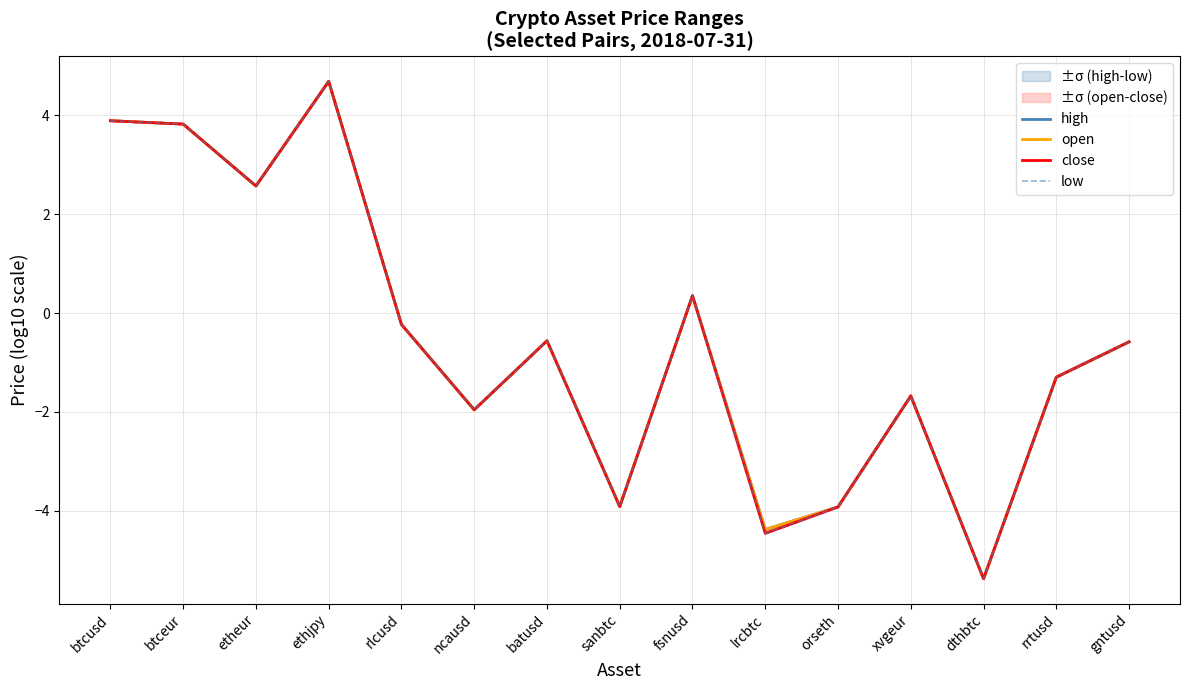

Reading left to right, extract all data points from this chart.

high: btcusd=3.9	btceur=3.8	etheur=2.6	ethjpy=4.7	rlcusd=-0.2	ncausd=-2.0	batusd=-0.6	sanbtc=-3.9	fsnusd=0.4	lrcbtc=-4.4	orseth=-3.9	xvgeur=-1.7	dthbtc=-5.4	rrtusd=-1.3	gntusd=-0.6
open: btcusd=3.9	btceur=3.8	etheur=2.6	ethjpy=4.7	rlcusd=-0.2	ncausd=-2.0	batusd=-0.6	sanbtc=-3.9	fsnusd=0.4	lrcbtc=-4.4	orseth=-3.9	xvgeur=-1.7	dthbtc=-5.4	rrtusd=-1.3	gntusd=-0.6
close: btcusd=3.9	btceur=3.8	etheur=2.6	ethjpy=4.7	rlcusd=-0.2	ncausd=-2.0	batusd=-0.6	sanbtc=-3.9	fsnusd=0.4	lrcbtc=-4.5	orseth=-3.9	xvgeur=-1.7	dthbtc=-5.4	rrtusd=-1.3	gntusd=-0.6
low: btcusd=3.9	btceur=3.8	etheur=2.6	ethjpy=4.7	rlcusd=-0.2	ncausd=-2.0	batusd=-0.6	sanbtc=-3.9	fsnusd=0.4	lrcbtc=-4.5	orseth=-3.9	xvgeur=-1.7	dthbtc=-5.4	rrtusd=-1.3	gntusd=-0.6